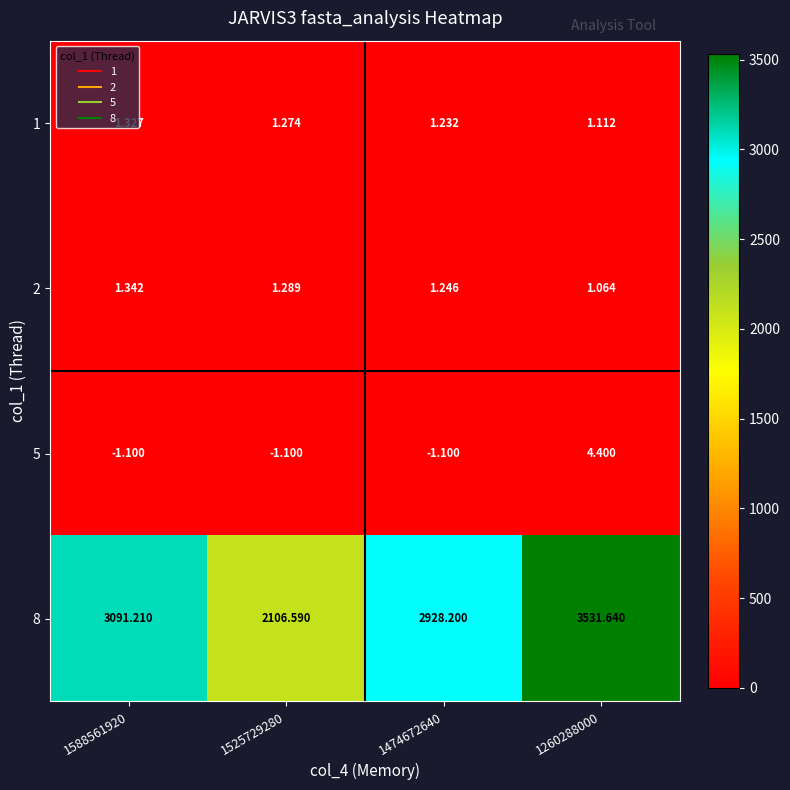

Is the value of 2 at 1588561920 greater than the value of 5 at 1260288000?

No